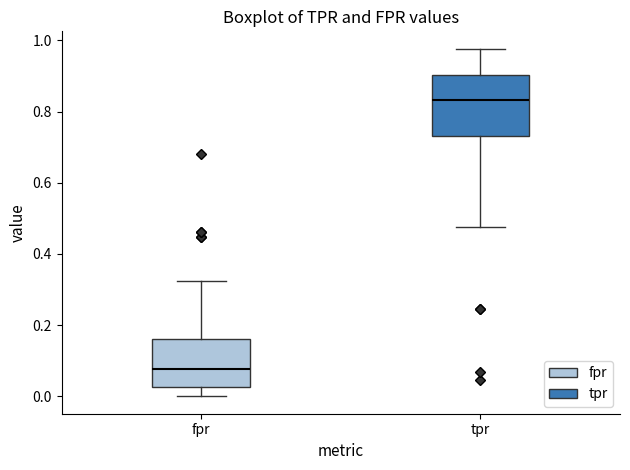

Reading left to right, read every box against the y-axis: the position of its median line, the range the box covers, and the ends of its whiskers. The values are not printed on the chart, so give them approximately, as read against the axis.

fpr: median 0.08, box 0.02 to 0.16, whiskers 0.00 to 0.32
tpr: median 0.84, box 0.74 to 0.90, whiskers 0.48 to 0.98